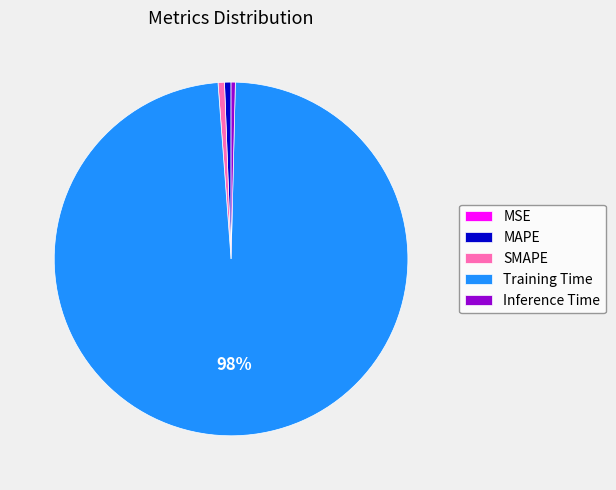

What percentage is the MAPE slice, to the nearest percent?

1%